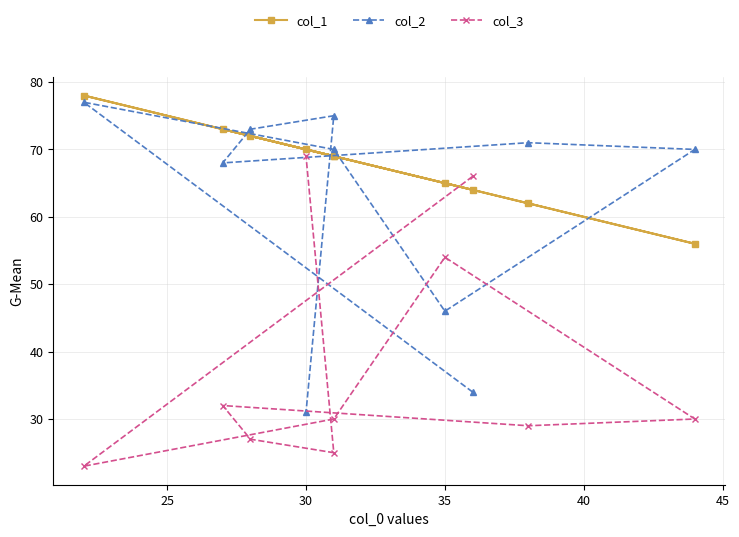

True or false: col_2 and col_3 intersect in this chart.

True